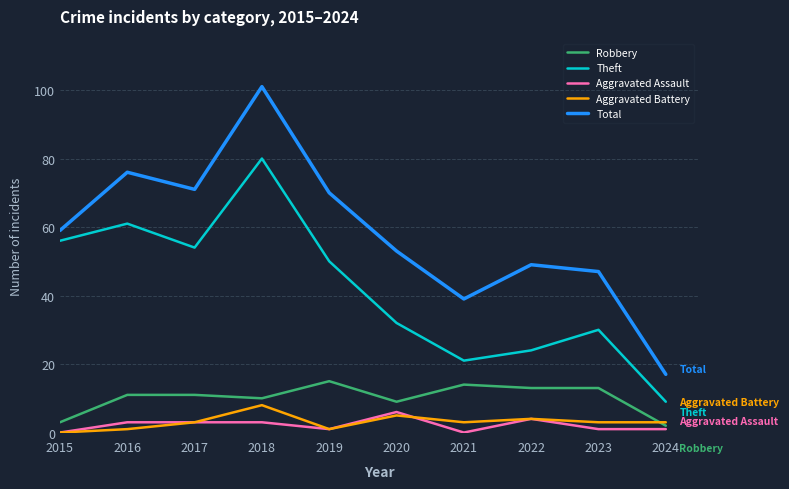

What is the average value of the Aggravated Assault series?

2